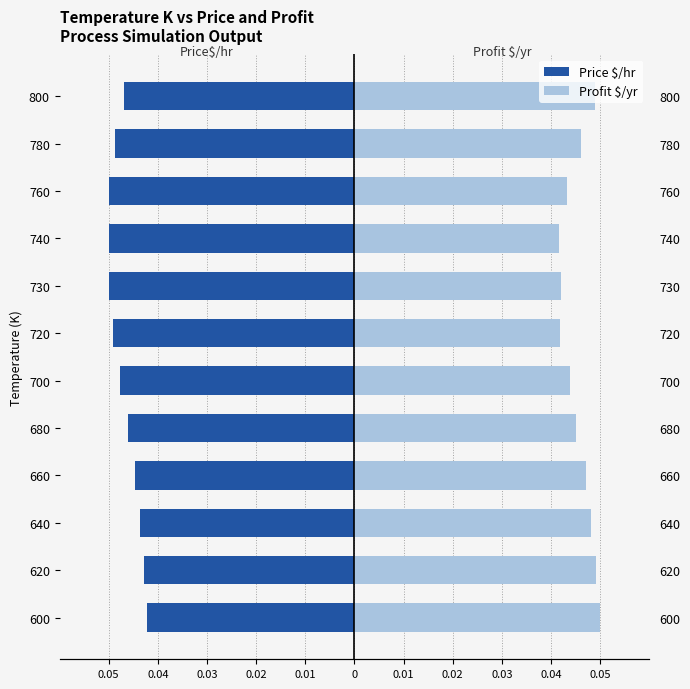

Which series has the largest range (max minus min)?

Profit $/yr